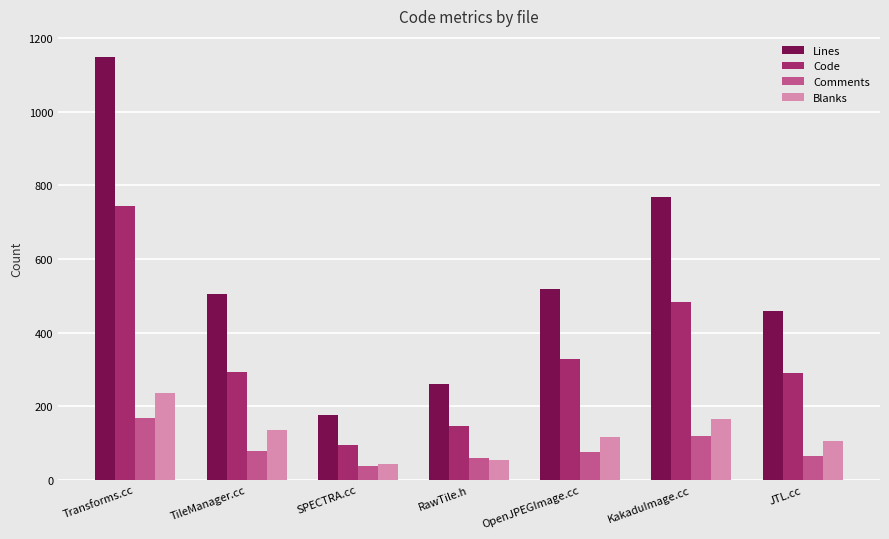

What is the value of the Code bar at the 7th from the left?

290